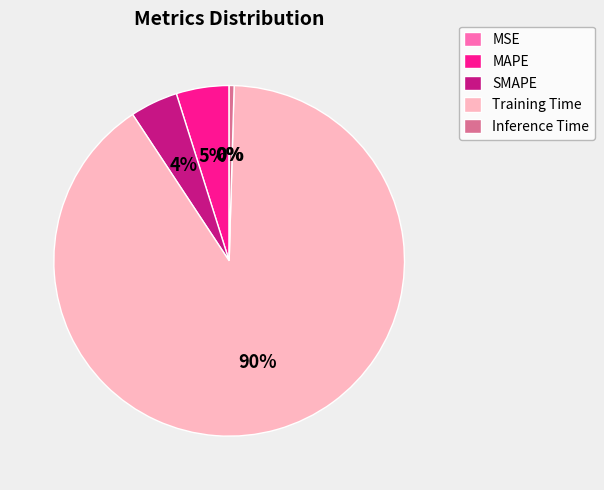

What is the largest slice in the pie chart?

Training Time